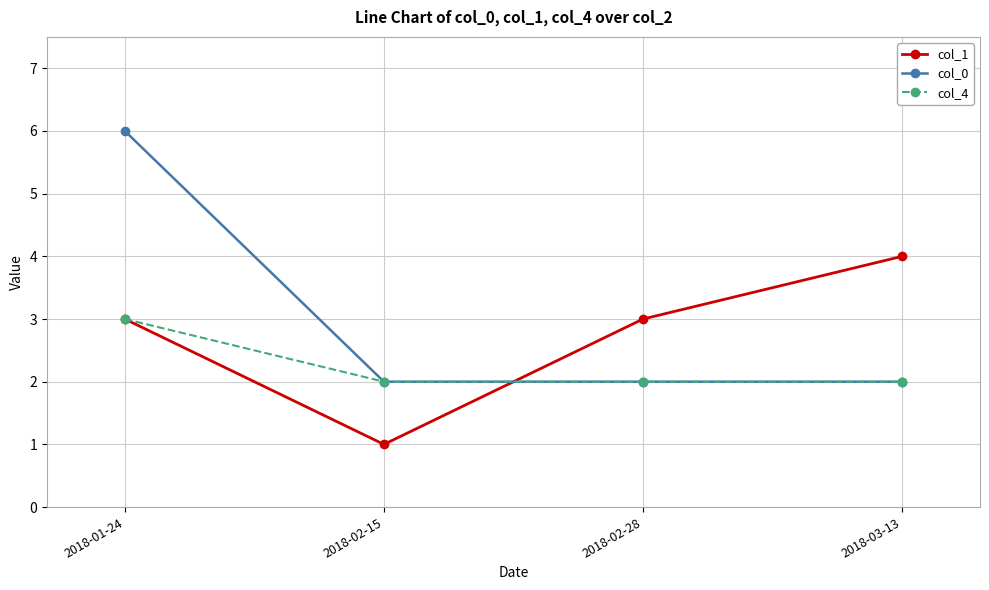

Reading right to left, what are all the values shown in this chart?

col_1: 2018-03-13=4	2018-02-28=3	2018-02-15=1	2018-01-24=3
col_0: 2018-03-13=2	2018-02-28=2	2018-02-15=2	2018-01-24=6
col_4: 2018-03-13=2	2018-02-28=2	2018-02-15=2	2018-01-24=3